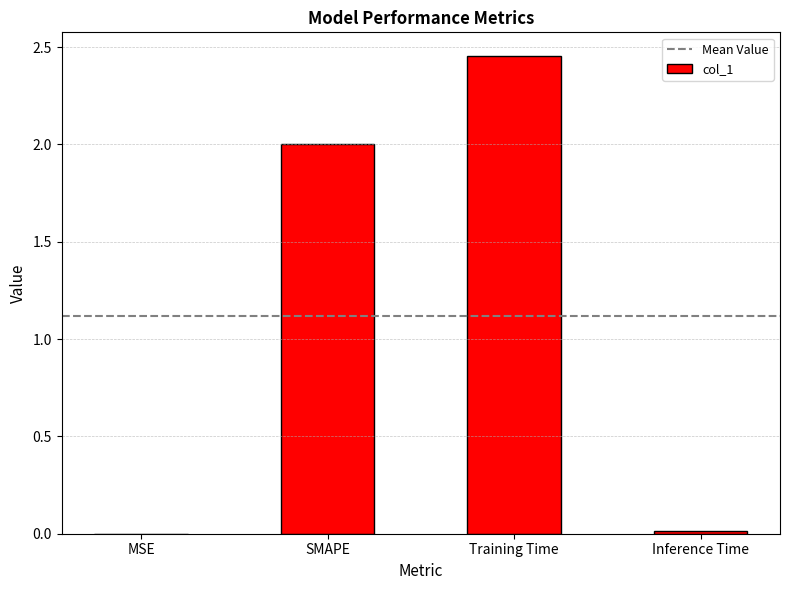

Are the bars horizontal?

No